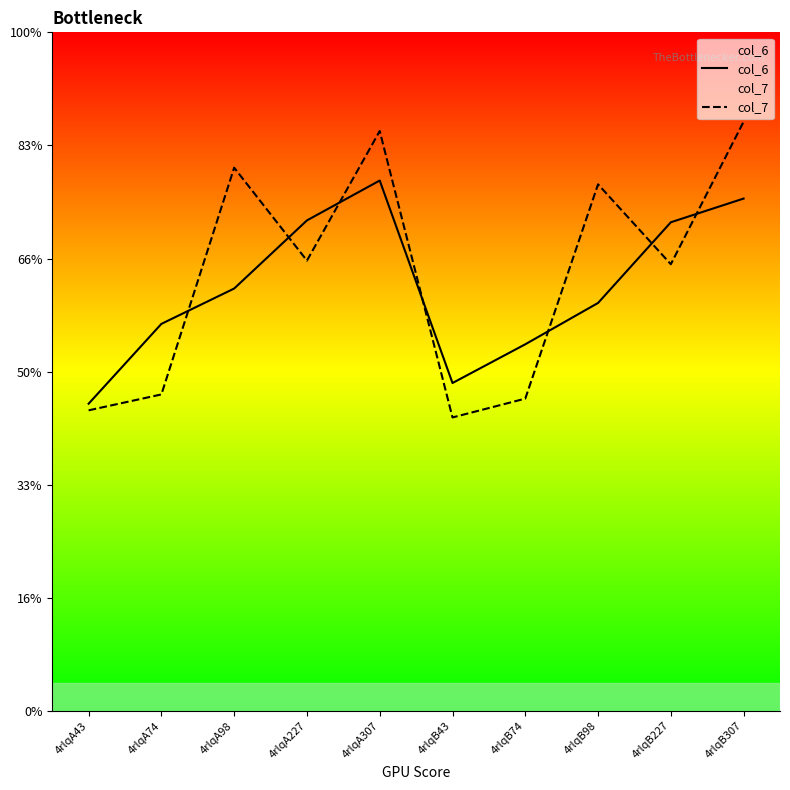

At which category does the chart reach its minimum across all series?

4rlqB43